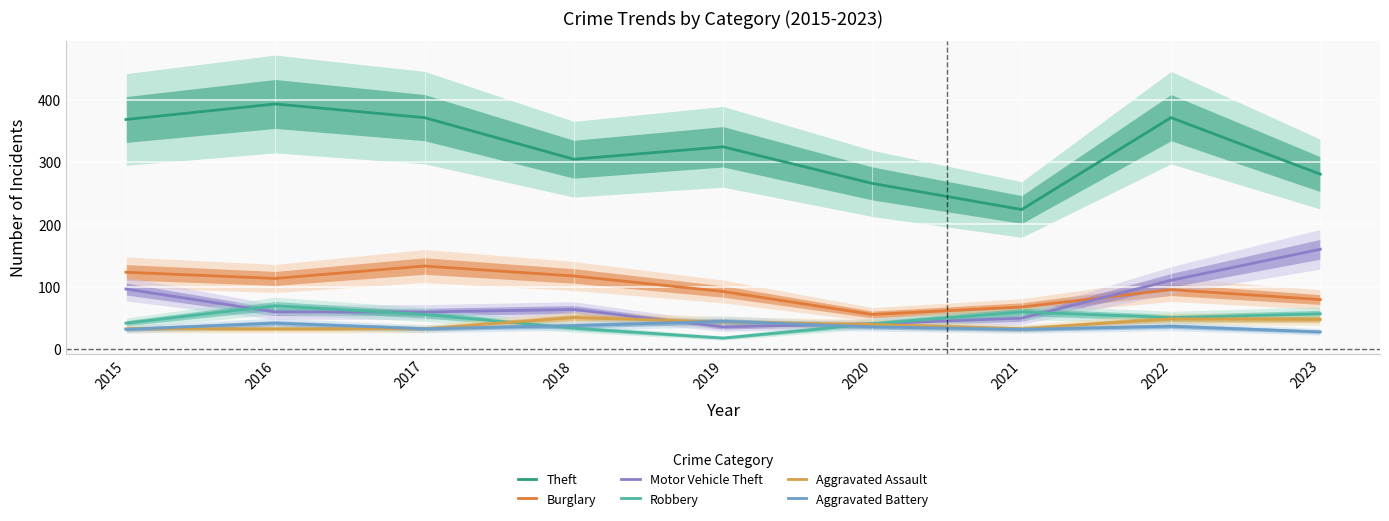

At which category is the sum across all series the highest?

2022